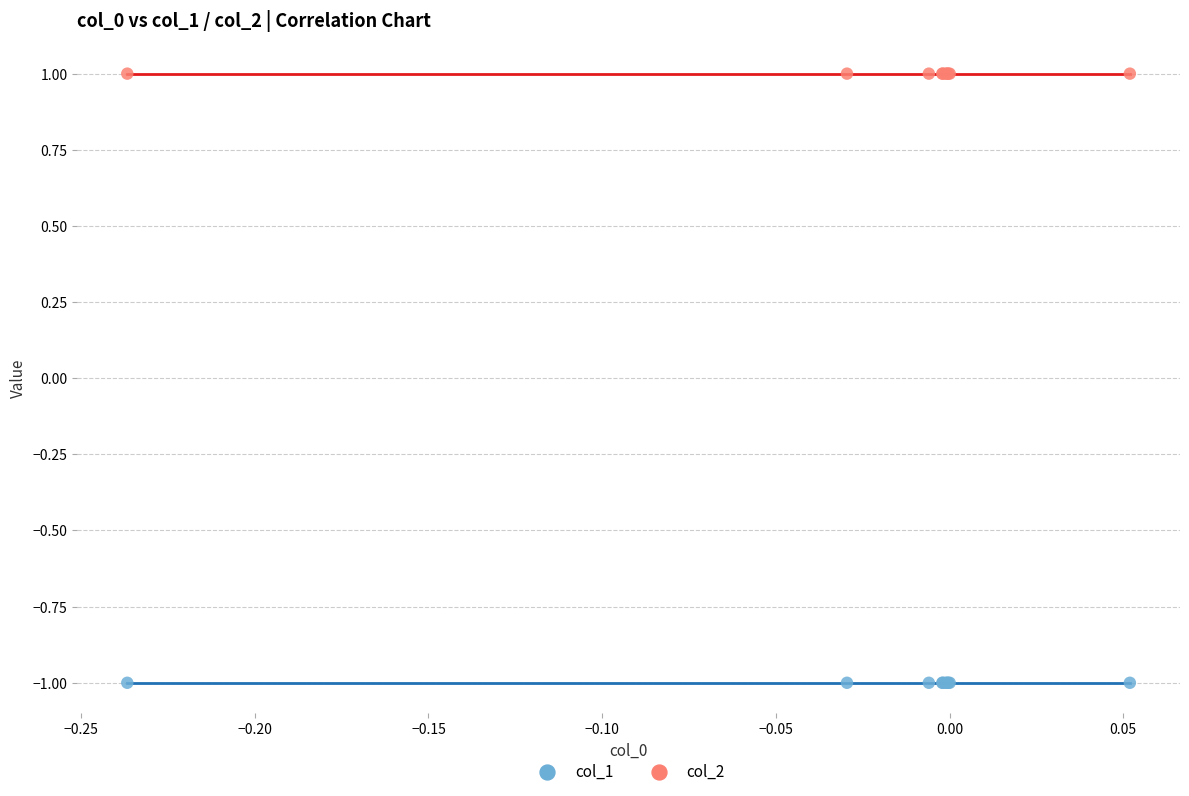

Which series reaches the minimum Y coordinate?

col_1